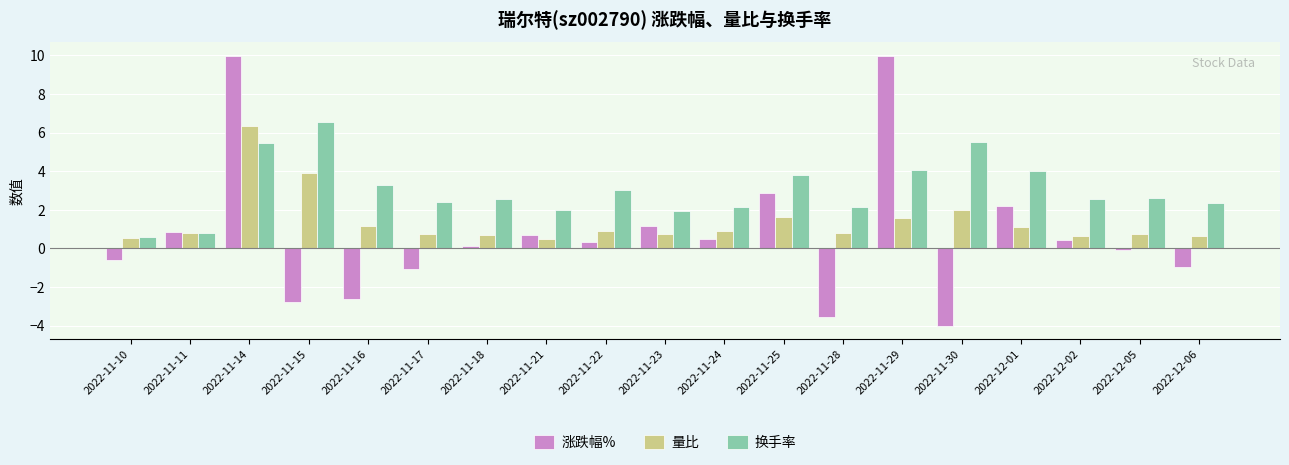

Count the number of data series in this chart.

3